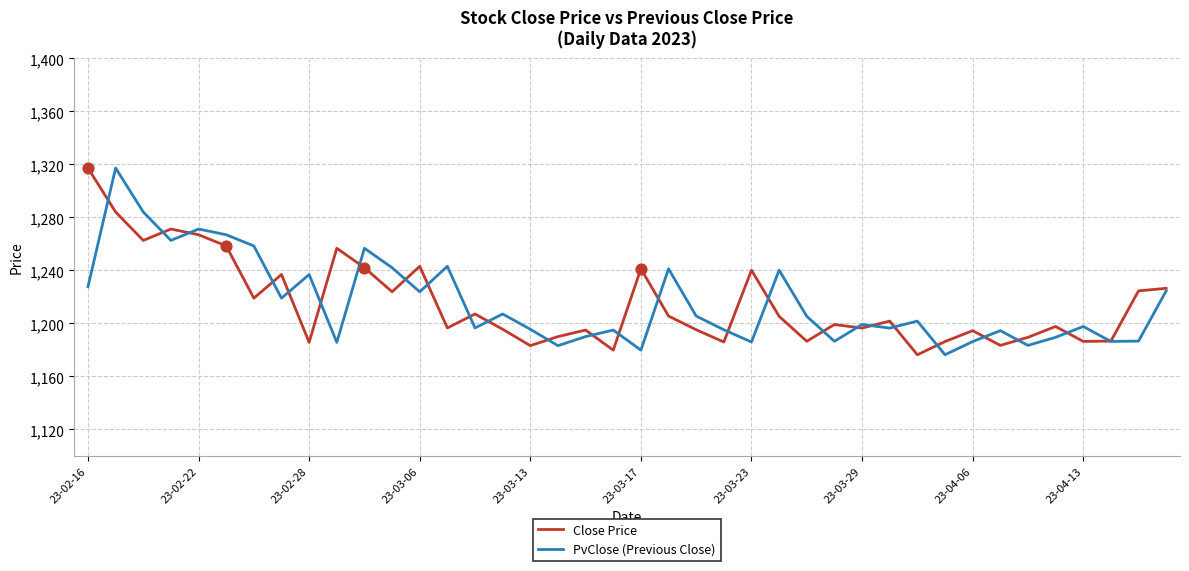

What is the smallest value displayed?

1176.3